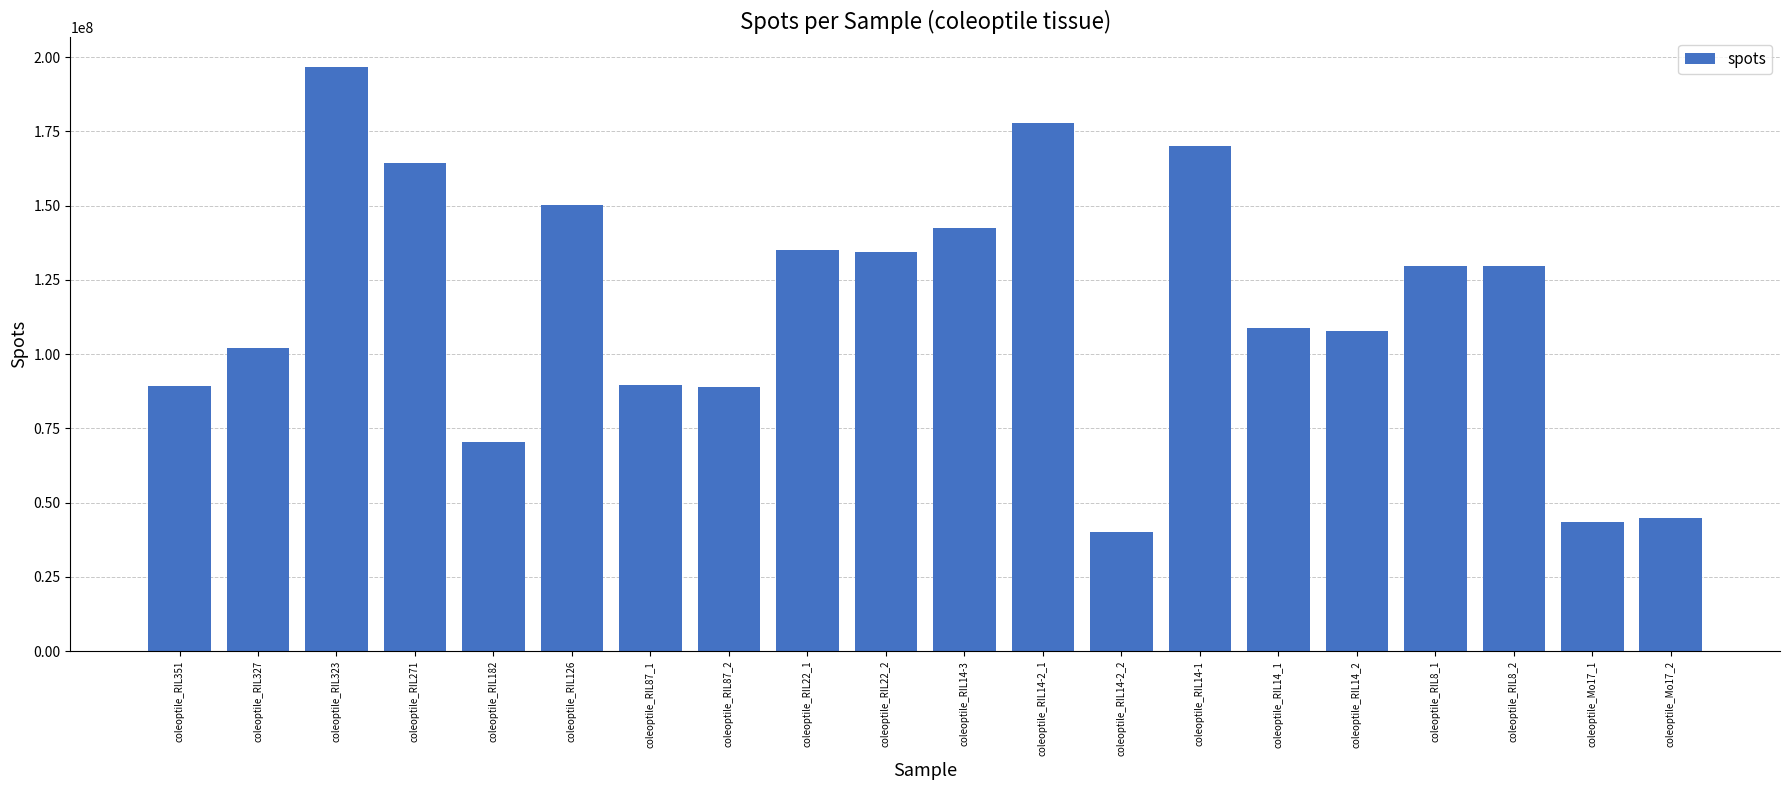

Which has a higher value, coleoptile_RIL14-3 or coleoptile_RIL8_1?

coleoptile_RIL14-3